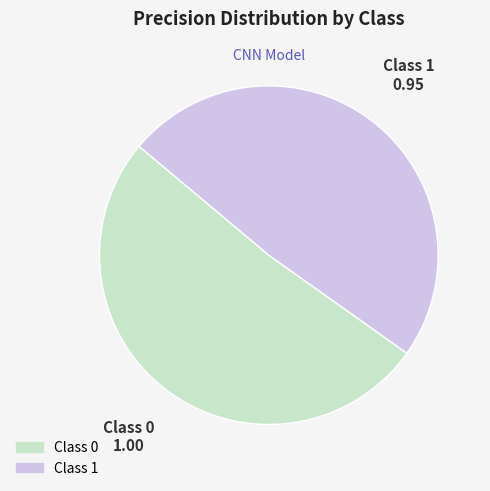

Which slice is the largest?

Class 0